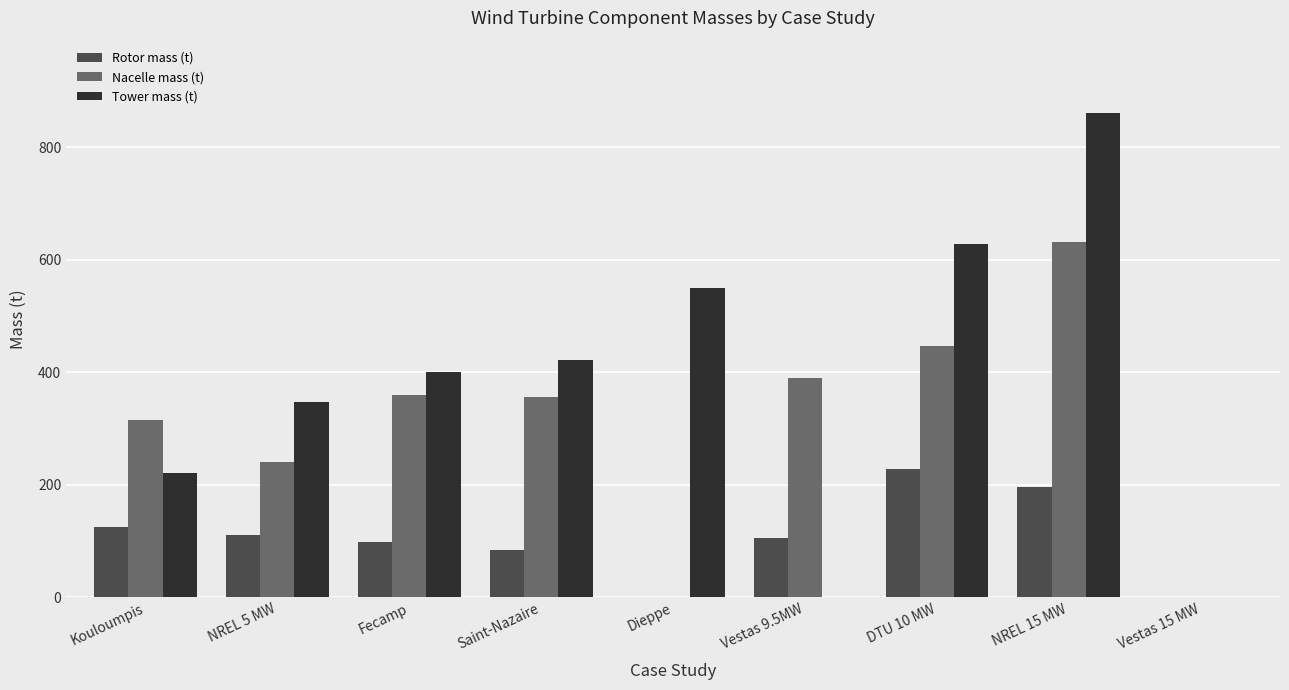

Between NREL 5 MW and Saint-Nazaire, which series saw the biggest shift?

Nacelle mass (t)